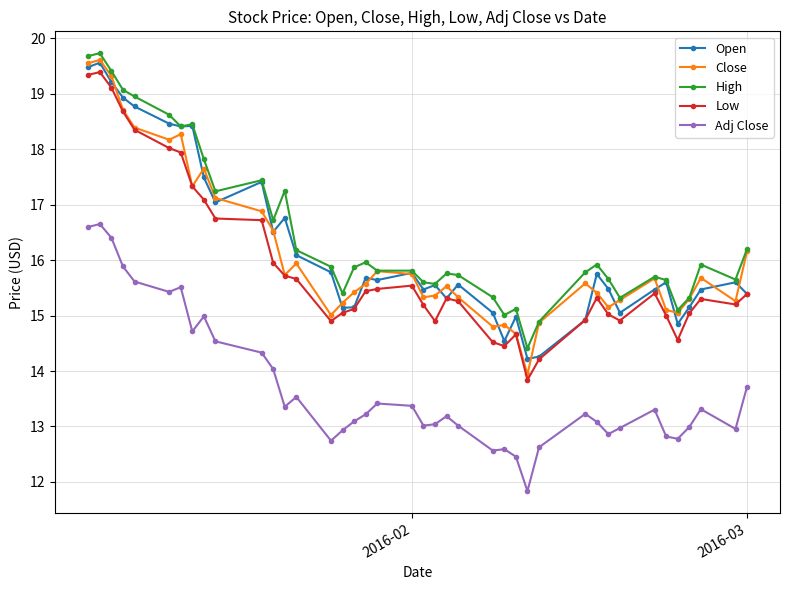

How many lines are shown in the chart?

5